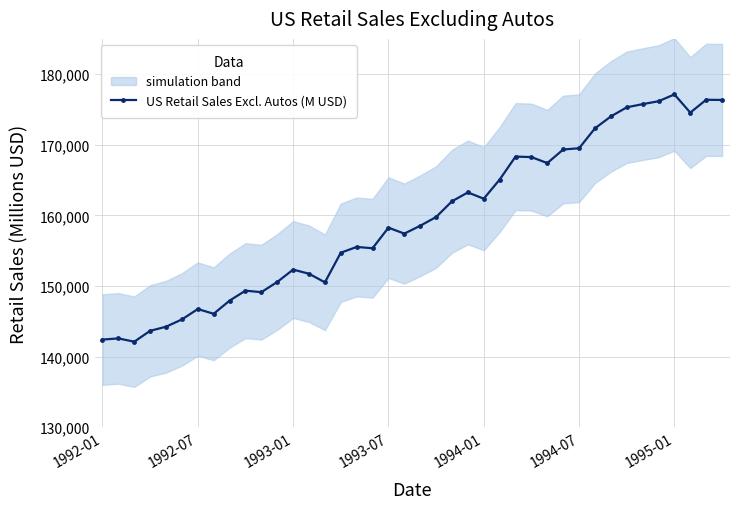

What is the lowest value of the US Retail Sales Excl. Autos (M USD) series?

142120